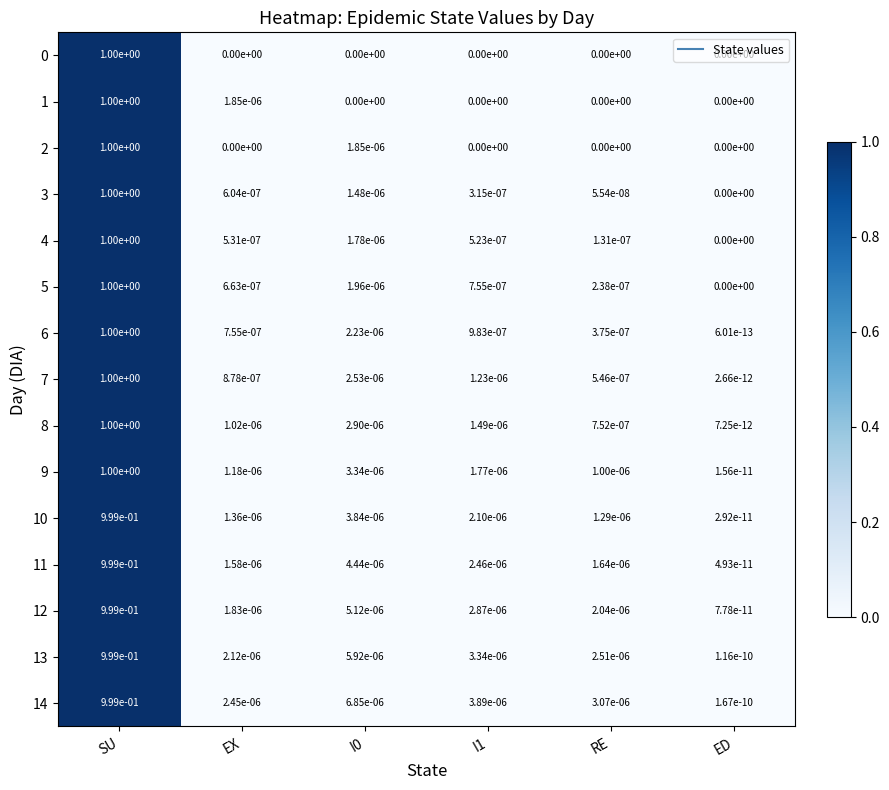

Which category has the highest value in the 3 series?

SU